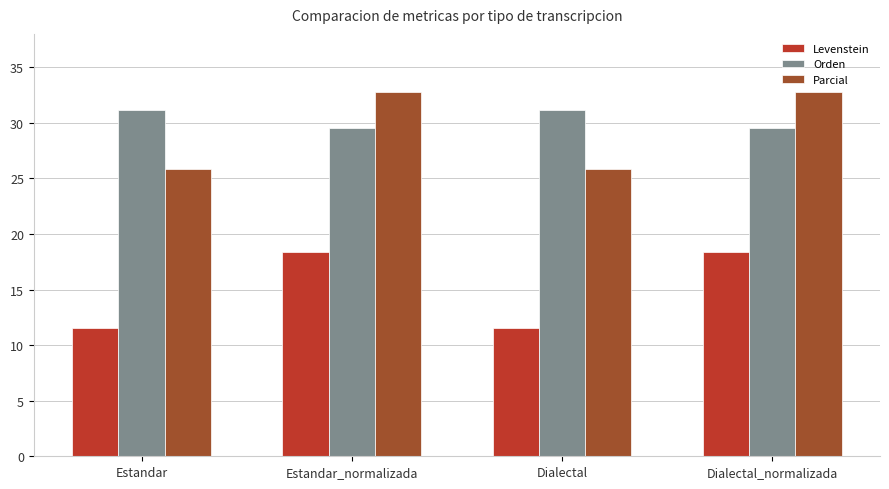

What is the spread (max minus min) of values at Estandar_normalizada?

14.4